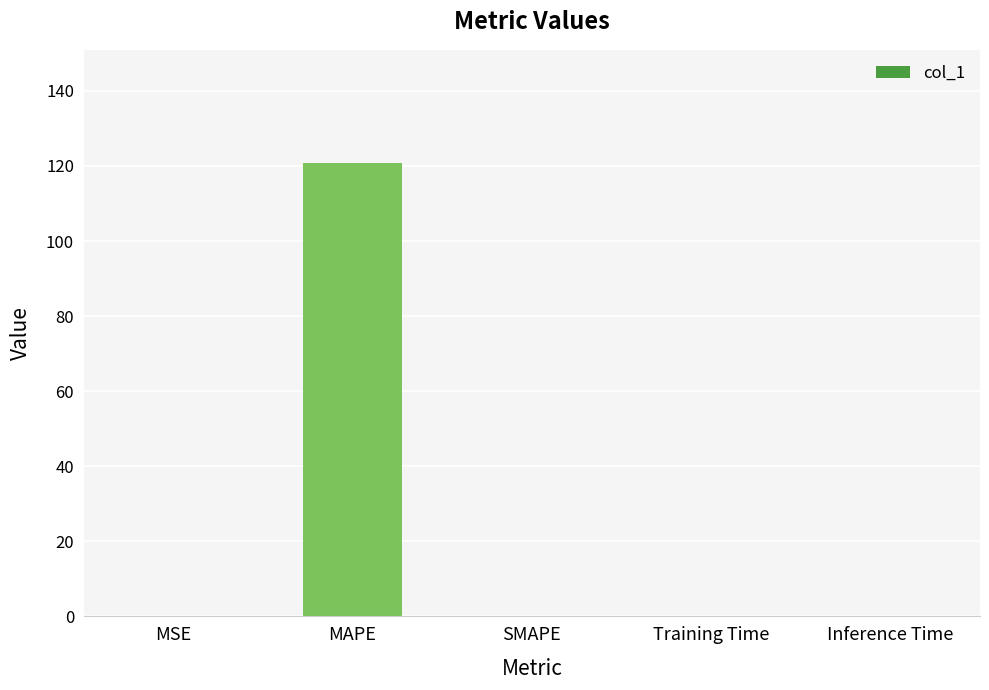

What is the maximum value shown in the chart?

120.7